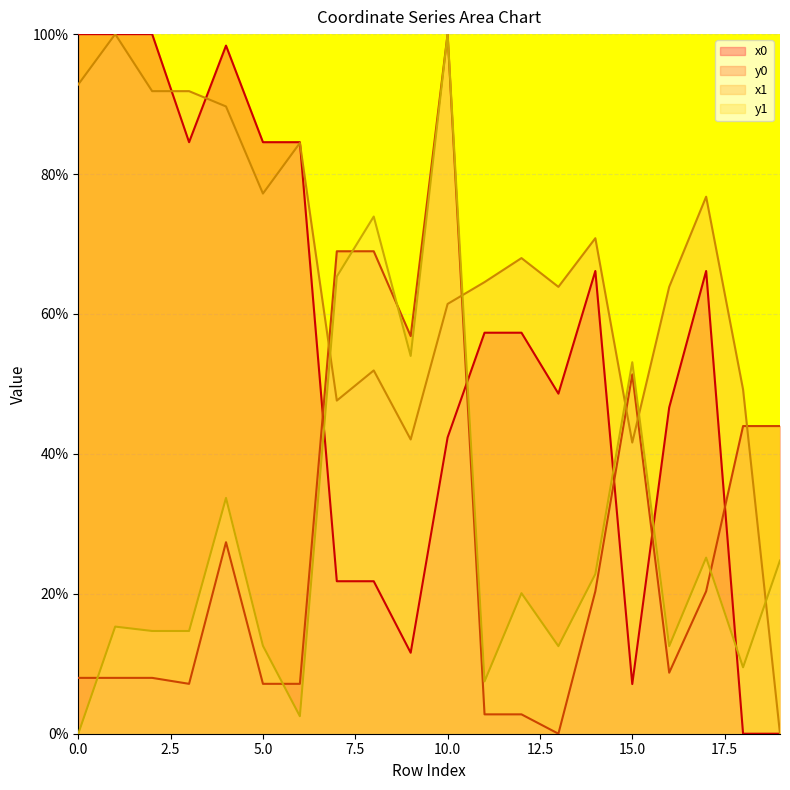

Is the value of y1 at 7 greater than the value of x0 at 10?

Yes